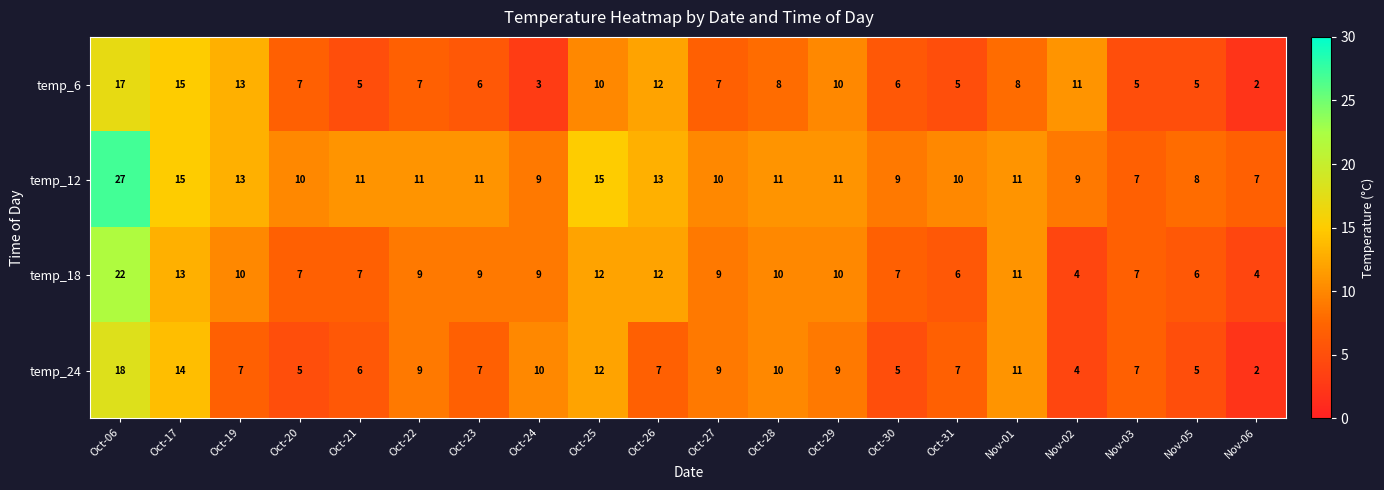

At which label does temp_24 first exceed 7?

Oct-06